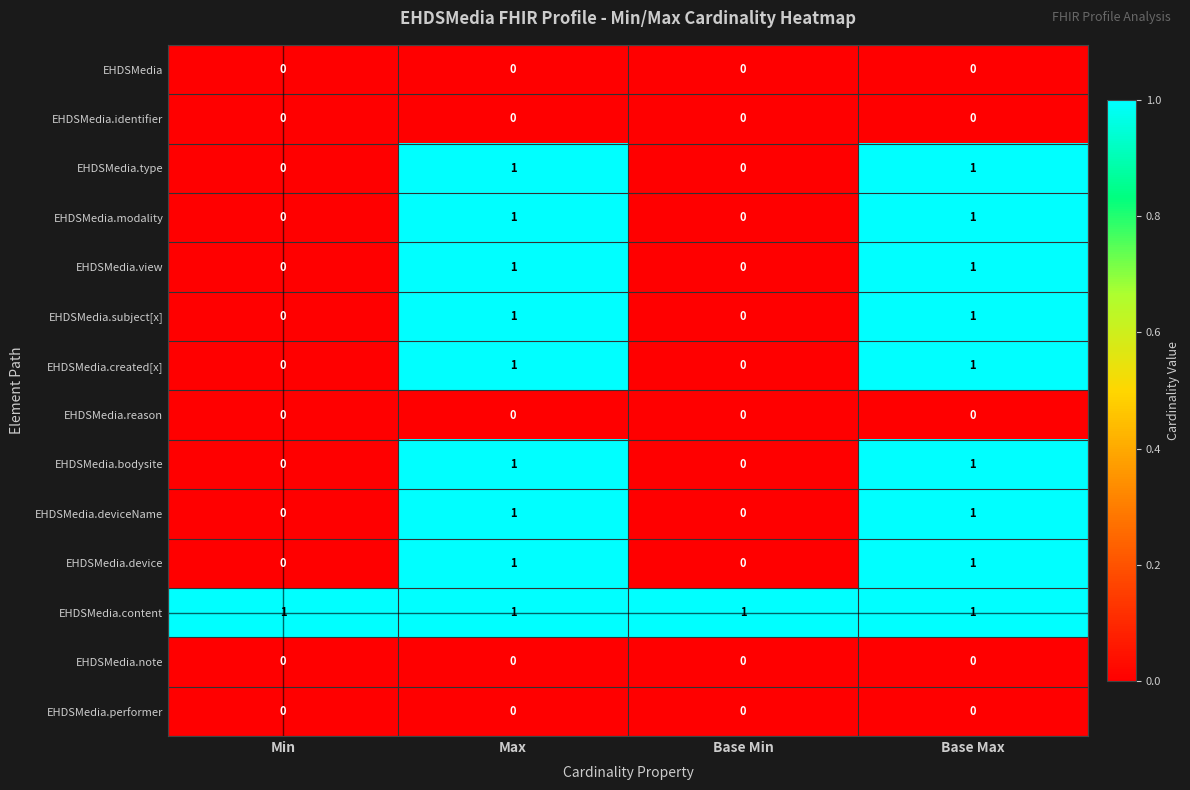

Which series has the largest total across all categories?

EHDSMedia.content